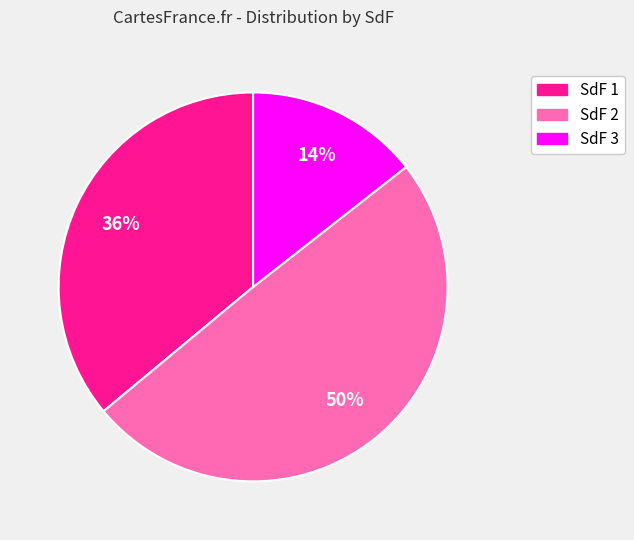

To the nearest percent, what is the average slice percentage?

33%